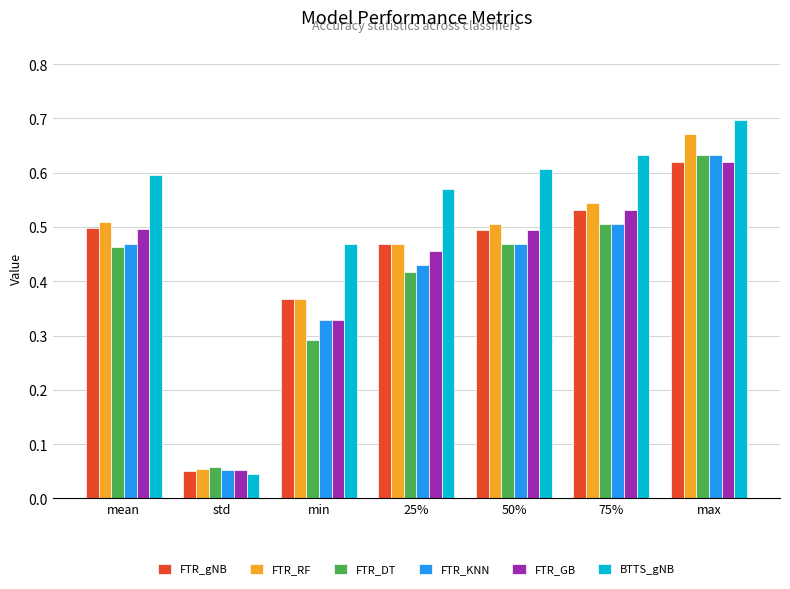

What are all the series names shown in the legend?

FTR_gNB, FTR_RF, FTR_DT, FTR_KNN, FTR_GB, BTTS_gNB